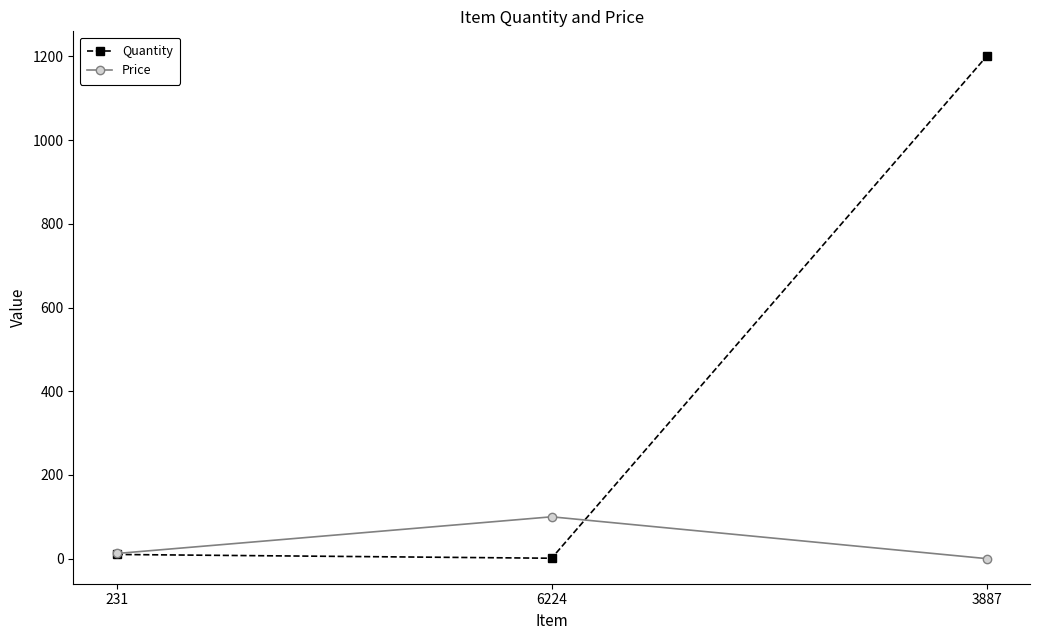

What is the difference between the highest and lowest values at 231?

2.3